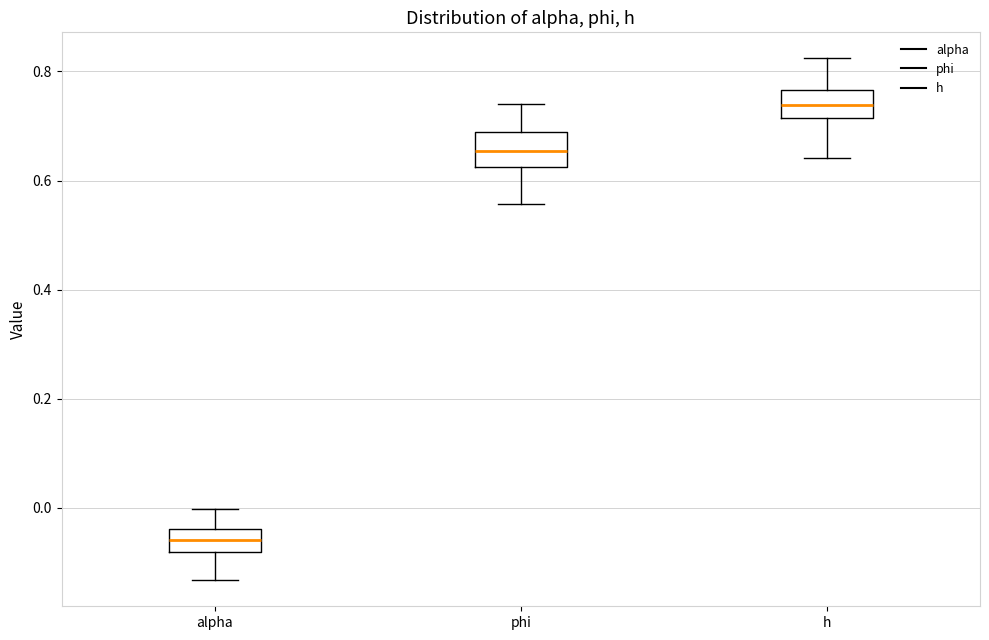

Reading left to right, read every box against the y-axis: the position of its median line, the range the box covers, and the ends of its whiskers. The values are not printed on the chart, so give them approximately, as read against the axis.

alpha: median -0.06, box -0.08 to -0.04, whiskers -0.14 to 0.00
phi: median 0.66, box 0.62 to 0.68, whiskers 0.56 to 0.74
h: median 0.74, box 0.72 to 0.76, whiskers 0.64 to 0.82